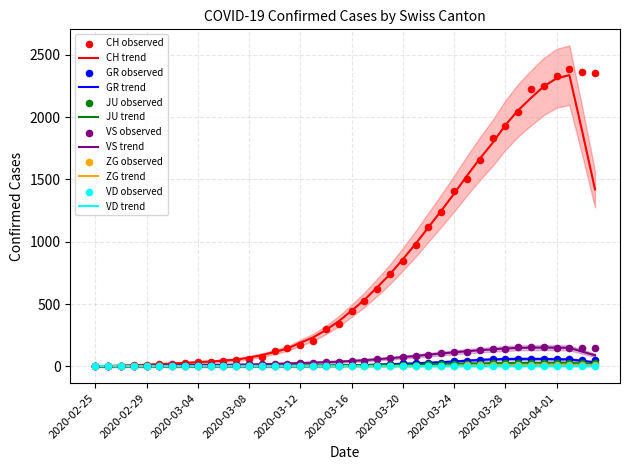

At which category is the sum across all series the highest?

2020-04-02